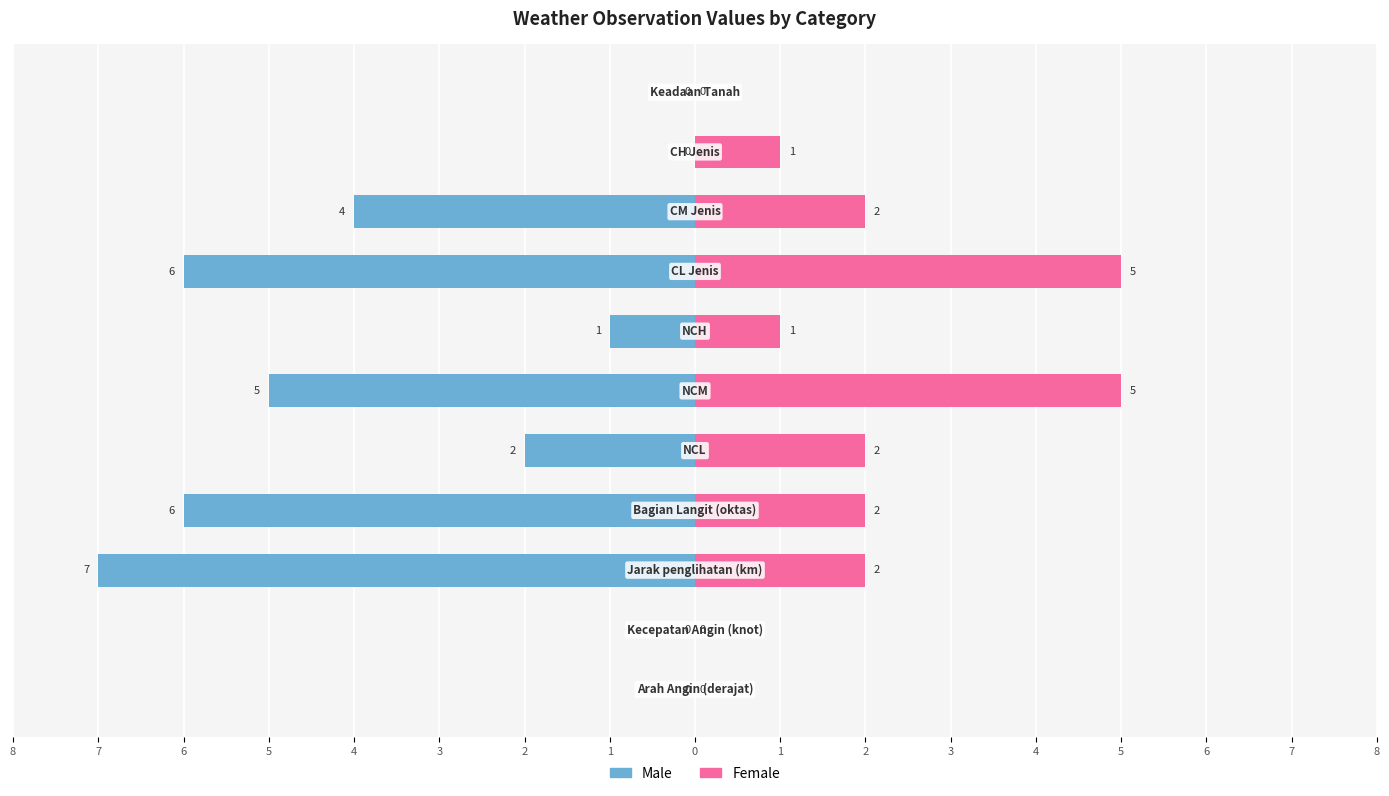

How many bars are there in total?

22